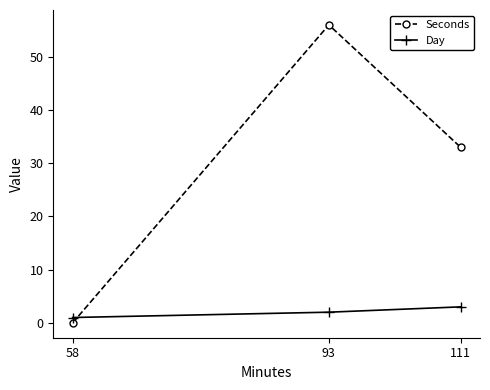

List the labels in order of Seconds value, smallest first.

58, 111, 93